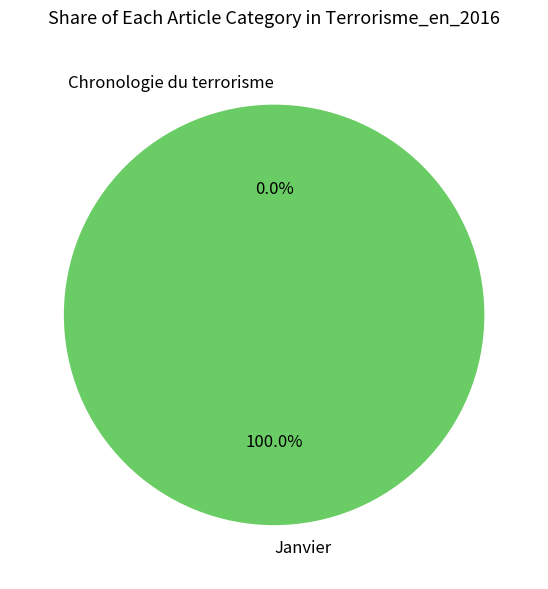

To the nearest percent, what is the difference between the Janvier and Chronologie du terrorisme slice percentages?

100%